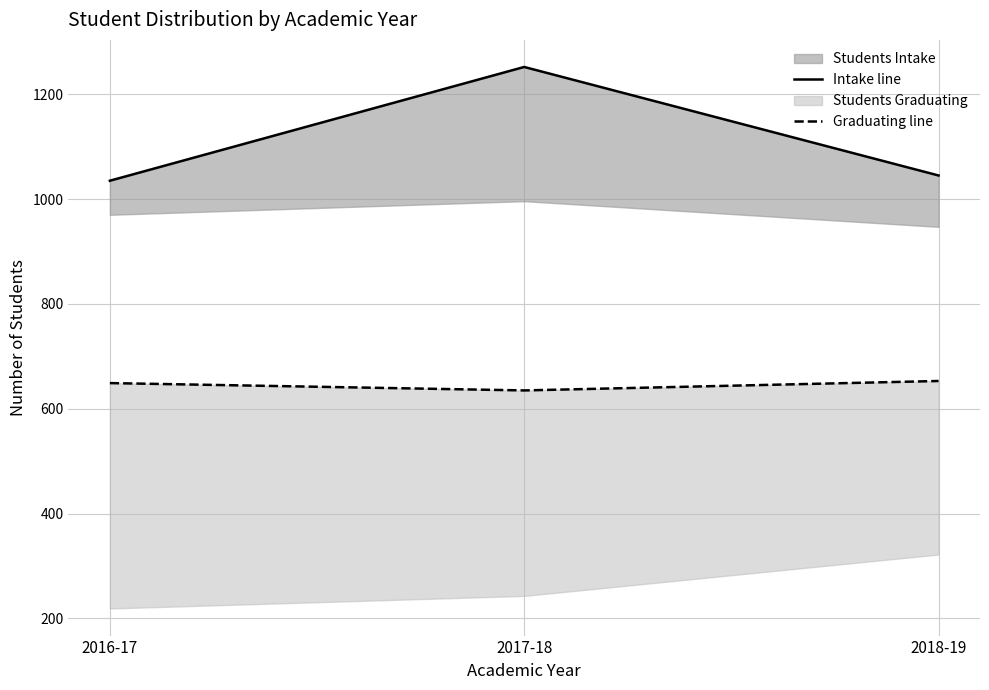

How many data points in Intake line are above 1045?

1